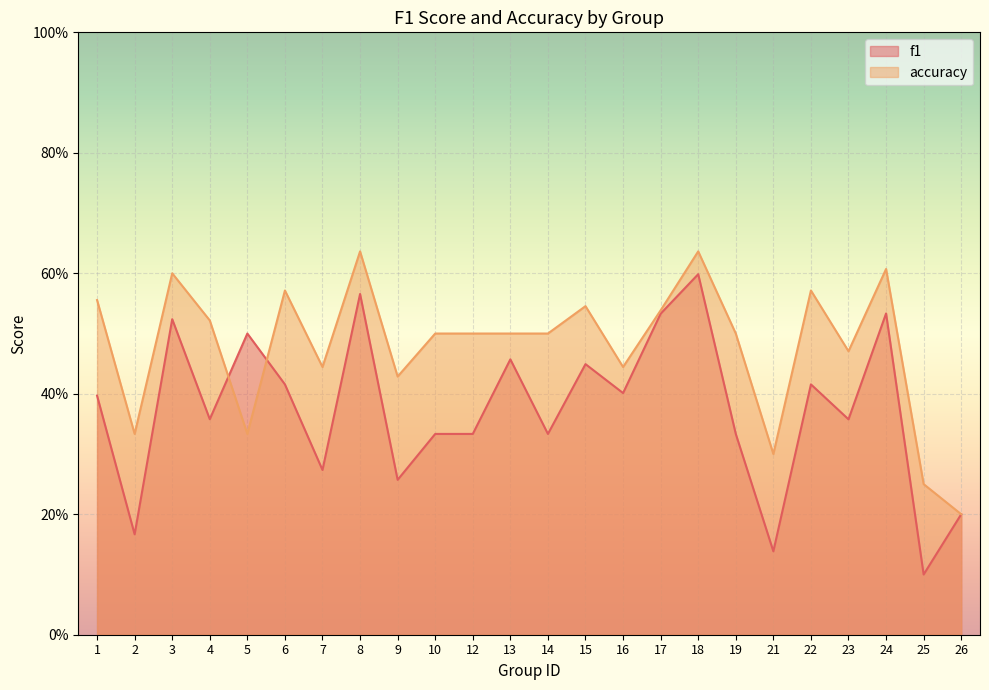

At how many categories does at least one series exceed 0?

24